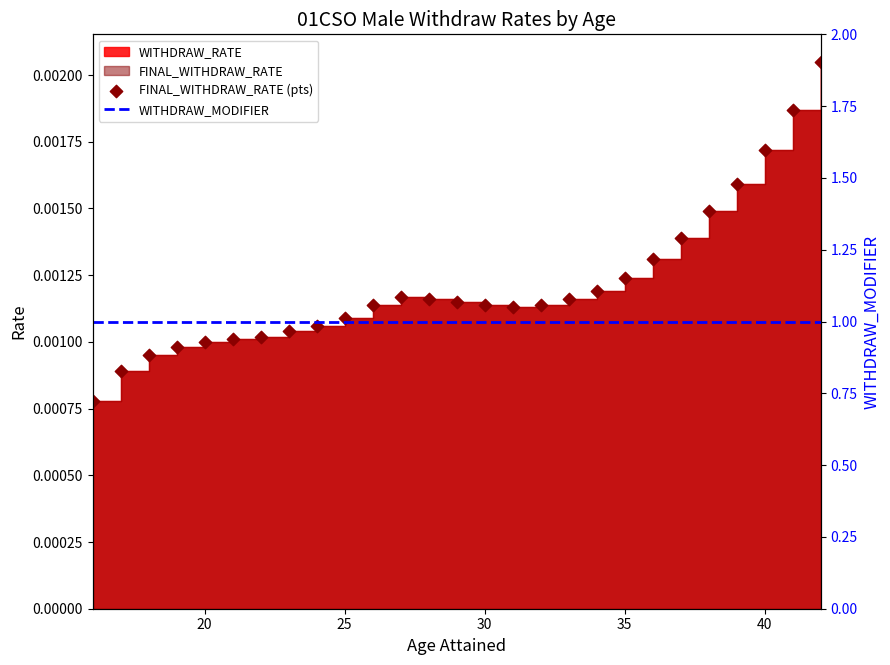

Is the value of WITHDRAW_MODIFIER at 18 greater than the value of FINAL_WITHDRAW_RATE (pts) at 10?

Yes